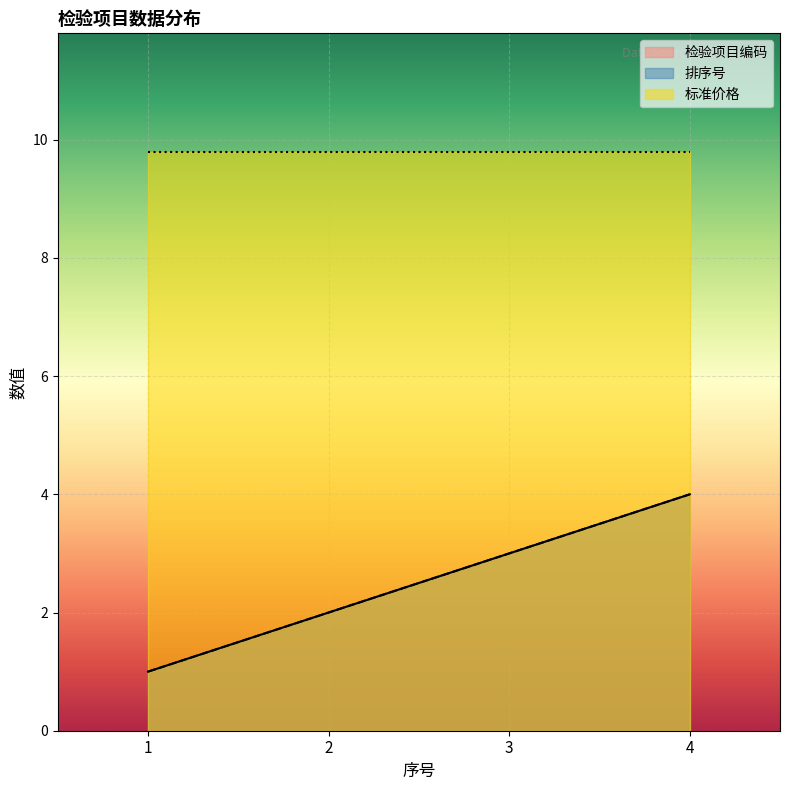

Is it true that 排序号 equals 2 at 4?

False